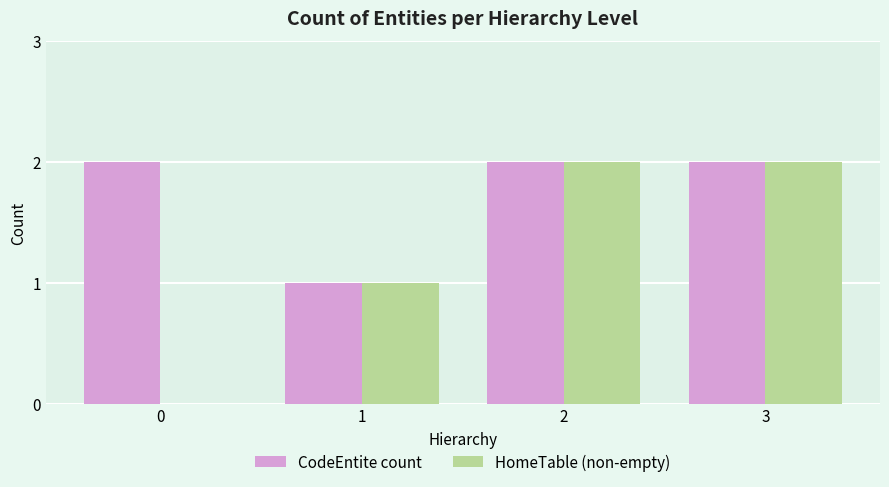

Reading left to right, transcribe all the data shown in this chart.

CodeEntite count: 2	1	2	2
HomeTable (non-empty): 0	1	2	2